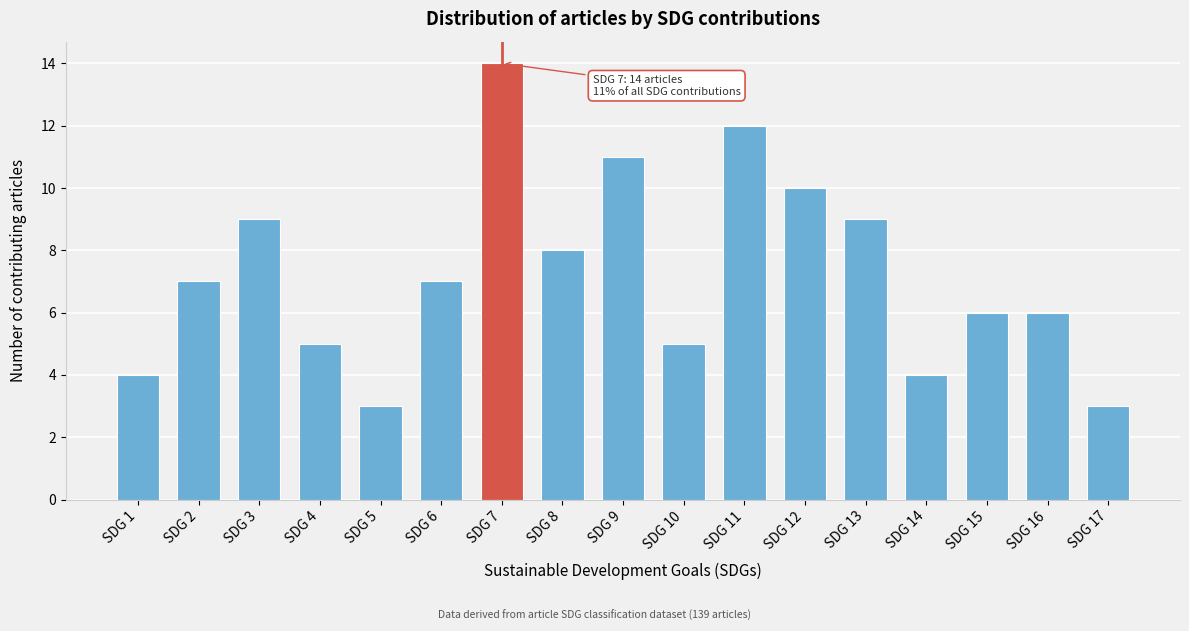

Reading left to right, extract all data points from this chart.

4	7	9	5	3	7	14	8	11	5	12	10	9	4	6	6	3